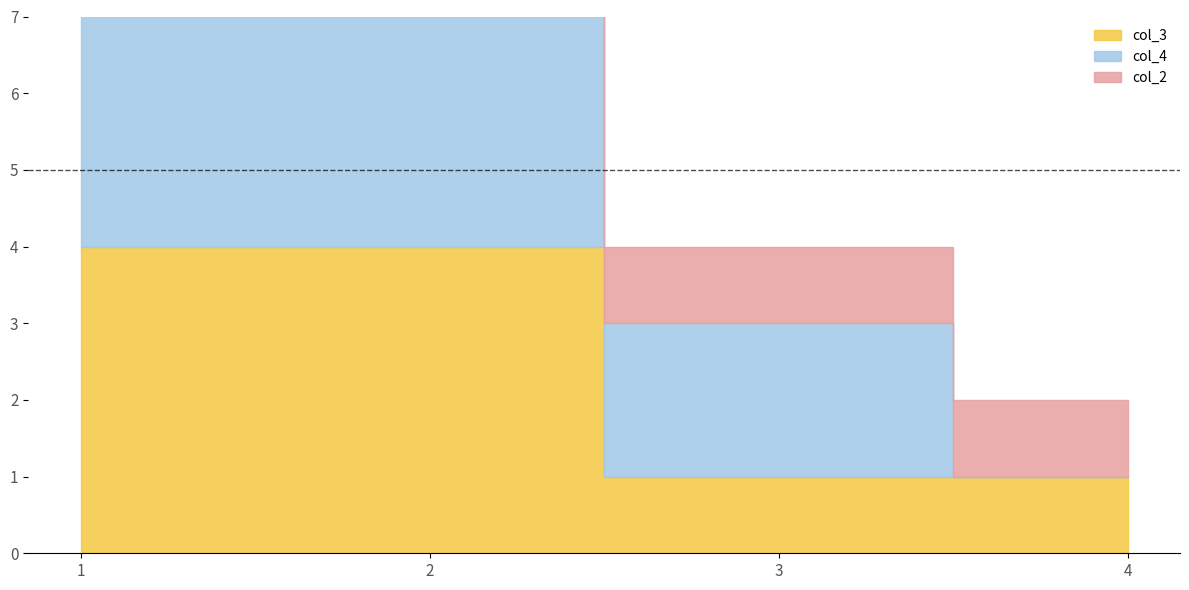

What is the total value across all series at 1?

13